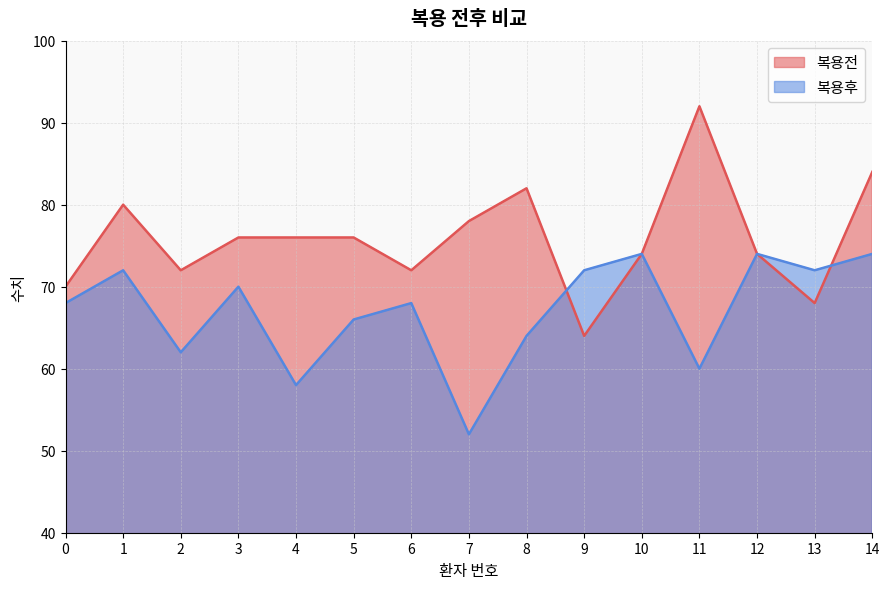

True or false: 복용전 has more than 0 points higher than both neighbors.

True